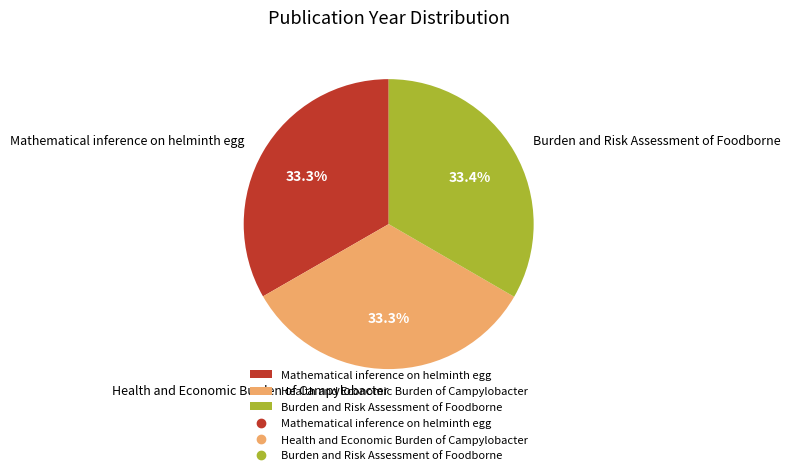

Do Burden and Risk Assessment of Foodborne and Health and Economic Burden of Campylobacter together represent more than half of the pie?

Yes